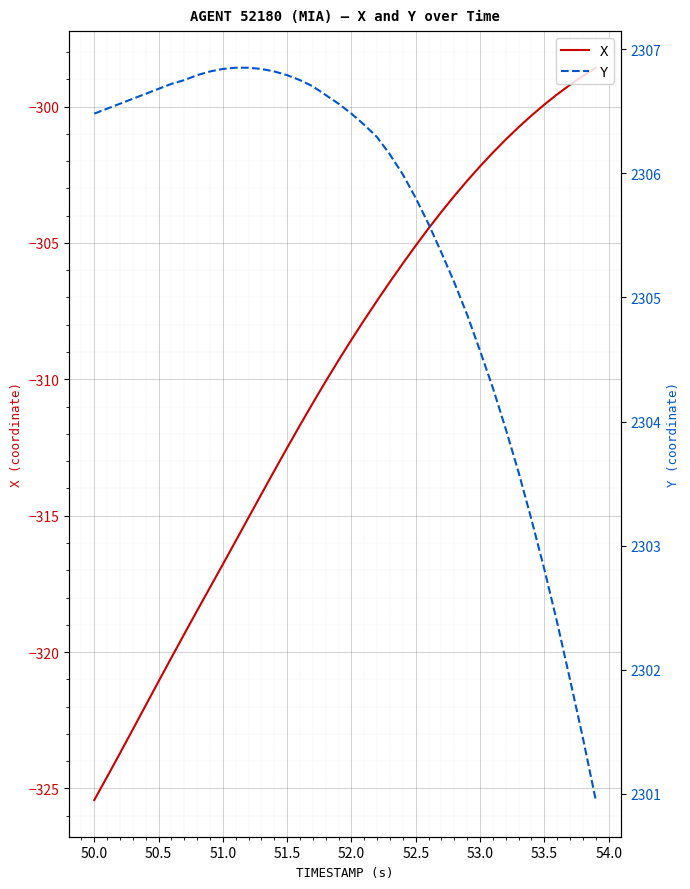

True or false: X and Y intersect in this chart.

False